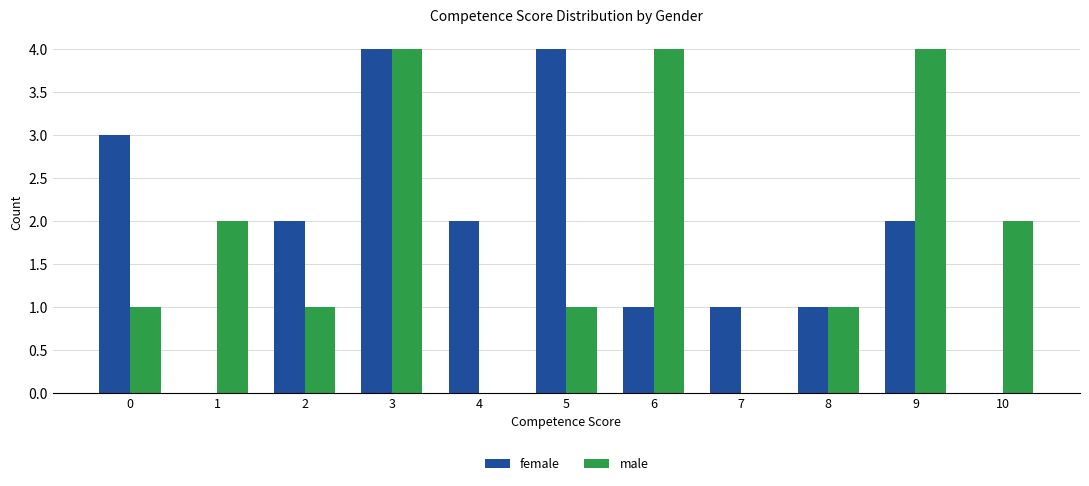

How many groups of bars are there?

11